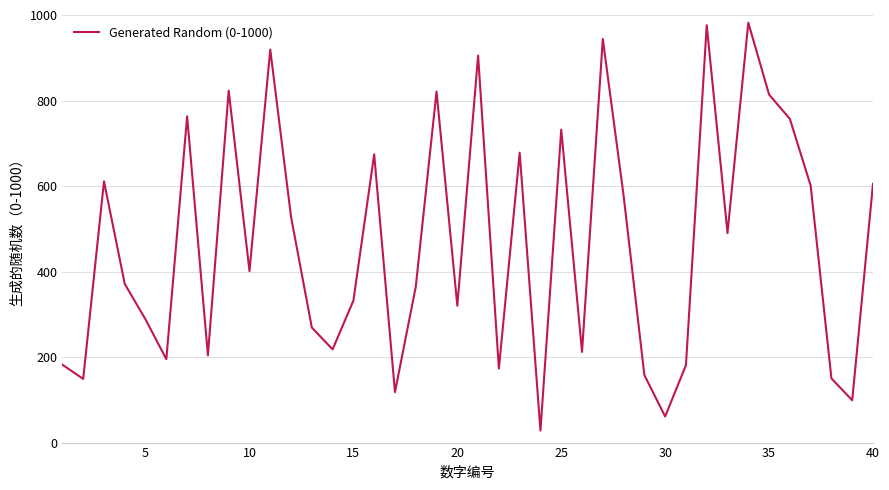

How many interior local peaks (higher than both neighbors) does the data have?

12